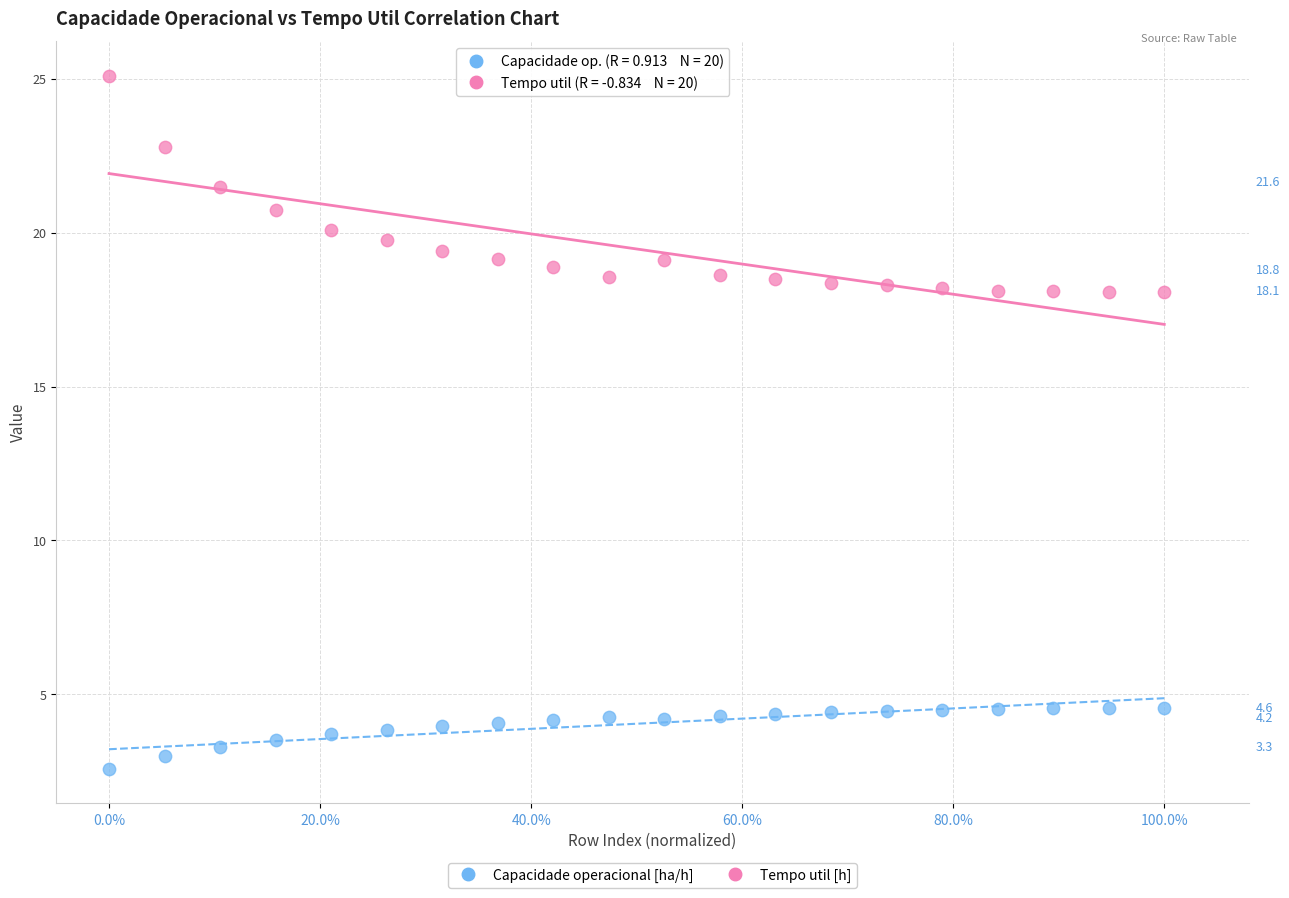

Which series contains the highest Y value?

Tempo util [h]